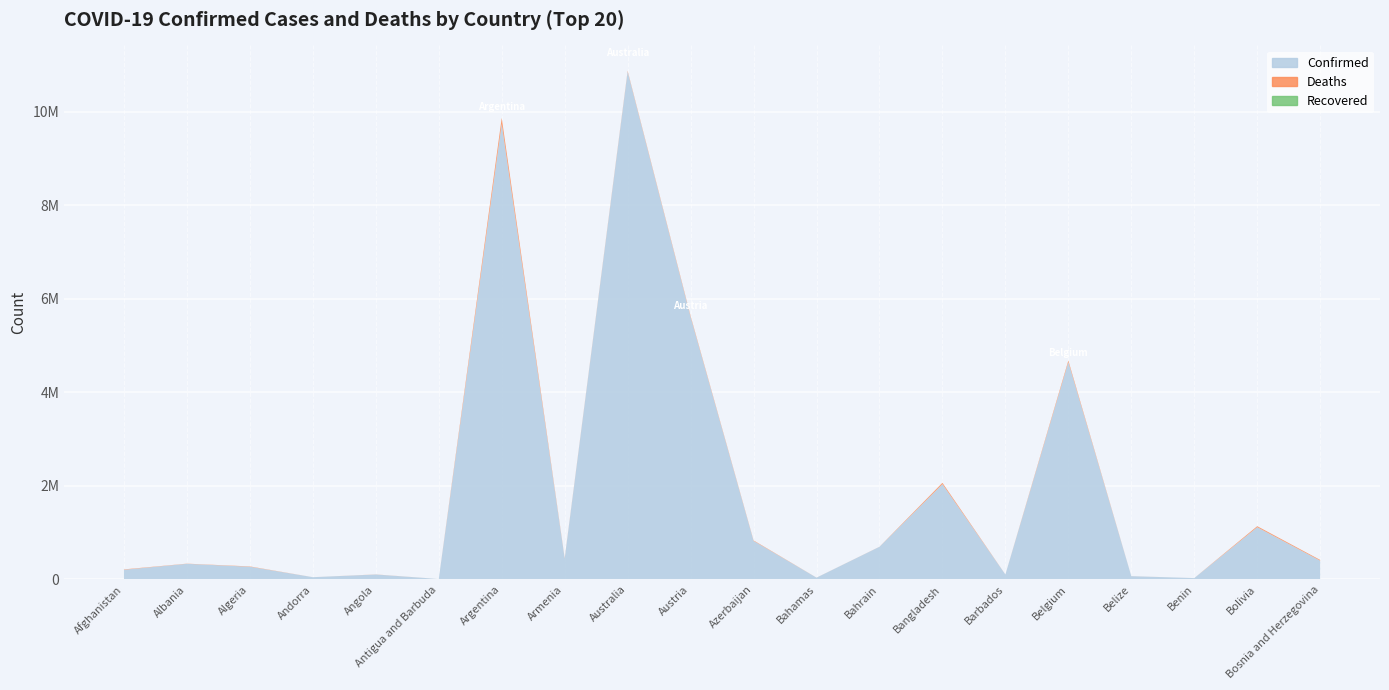

Reading left to right, list all the values displayed in this chart.

Confirmed: 206603	333521	271146	47446	104808	9106	9739856	445828	10859627	5613343	824802	37491	697267	2036806	104416	4648042	69117	27980	1116117	400661
Deaths: 7839	3594	6881	158	1925	146	130034	8712	16462	21265	9986	833	1536	29436	567	33100	688	163	22253	16212
Recovered: 0	0	0	0	0	0	0	0	0	0	0	0	0	0	0	0	0	0	0	0